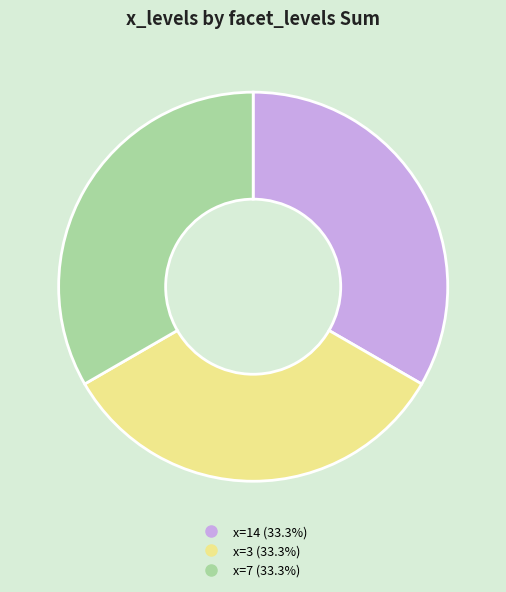

Is there a majority slice in this chart?

No